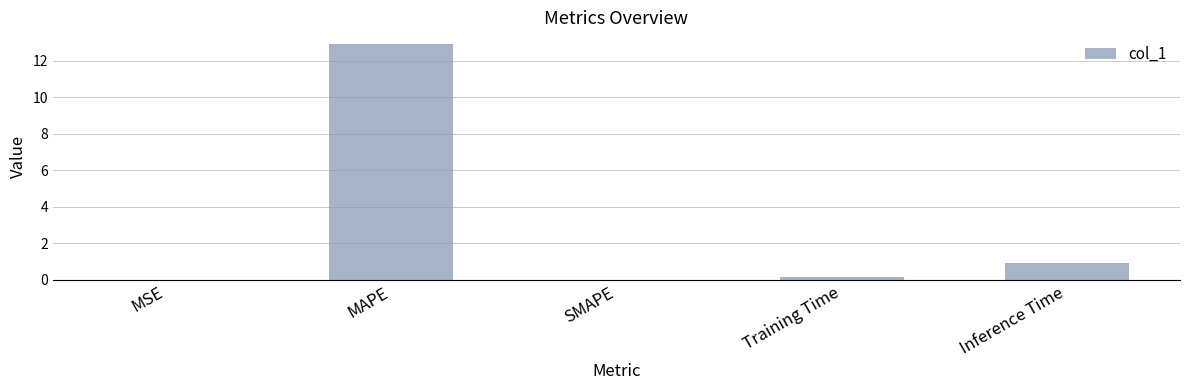

Is it true that the value at Inference Time is 0.4?

False